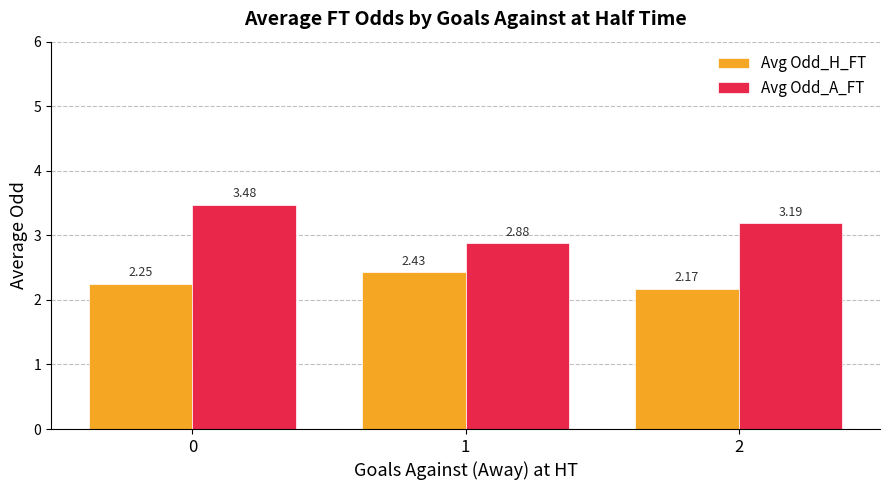

What is the total value across all series at 2?

5.4